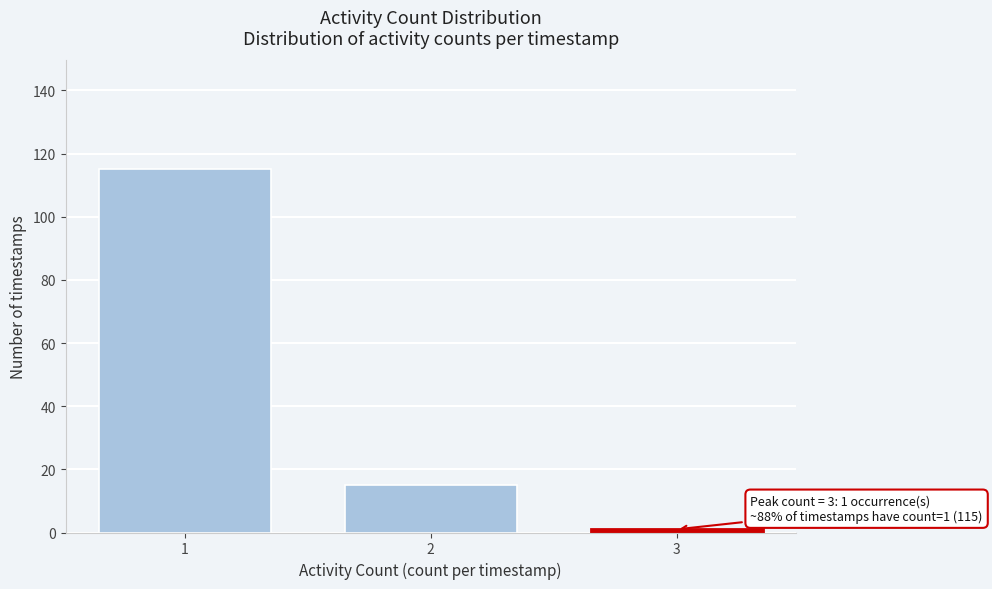

Reading left to right, what are all the values shown in this chart?

1=115	2=15	3=1